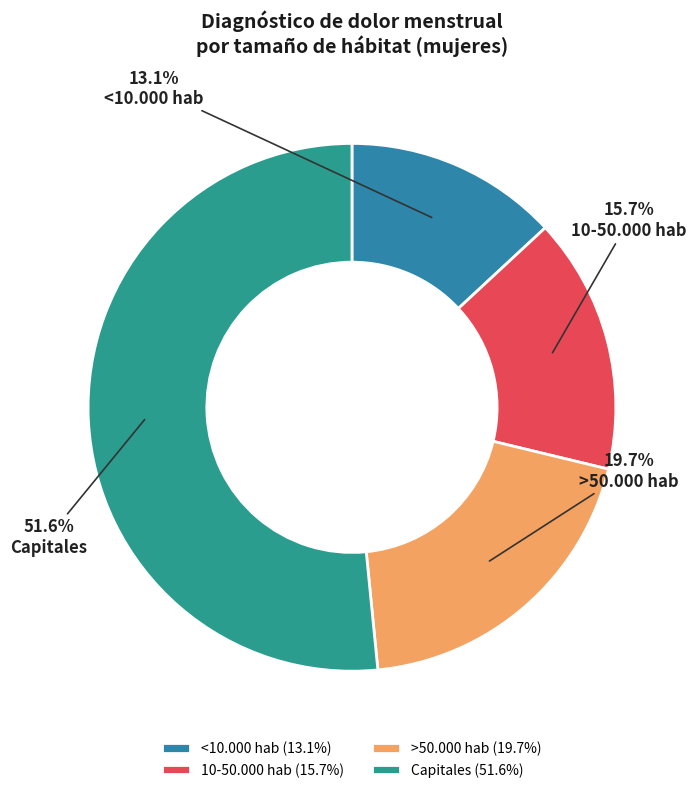

How many slices are in this pie chart?

4